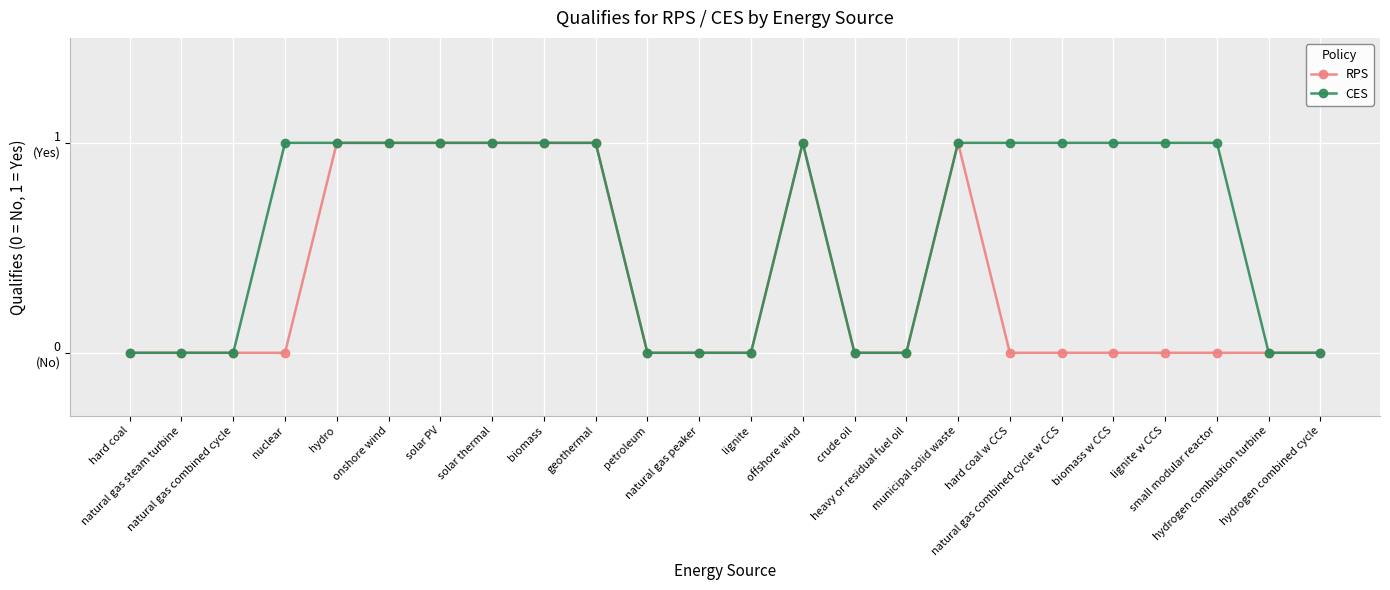

What is the maximum value for CES?

1